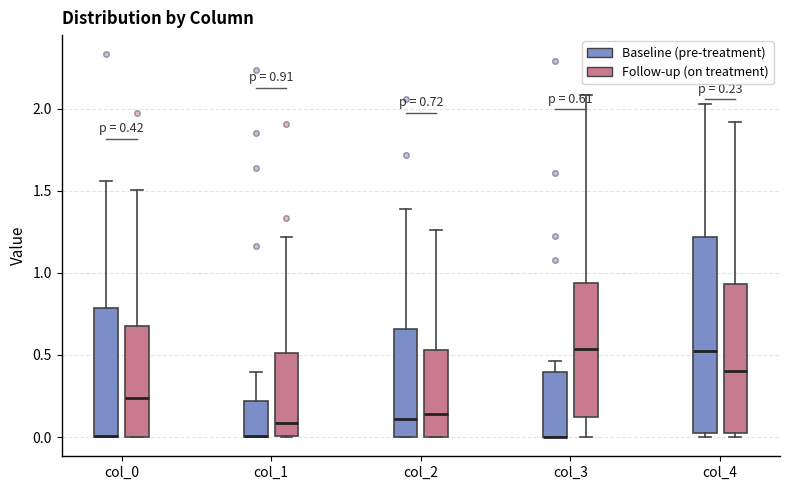

Comparing the boxes themselves (not the whiskers), which one is the tallest?

col_4 (Baseline (pre-treatment))